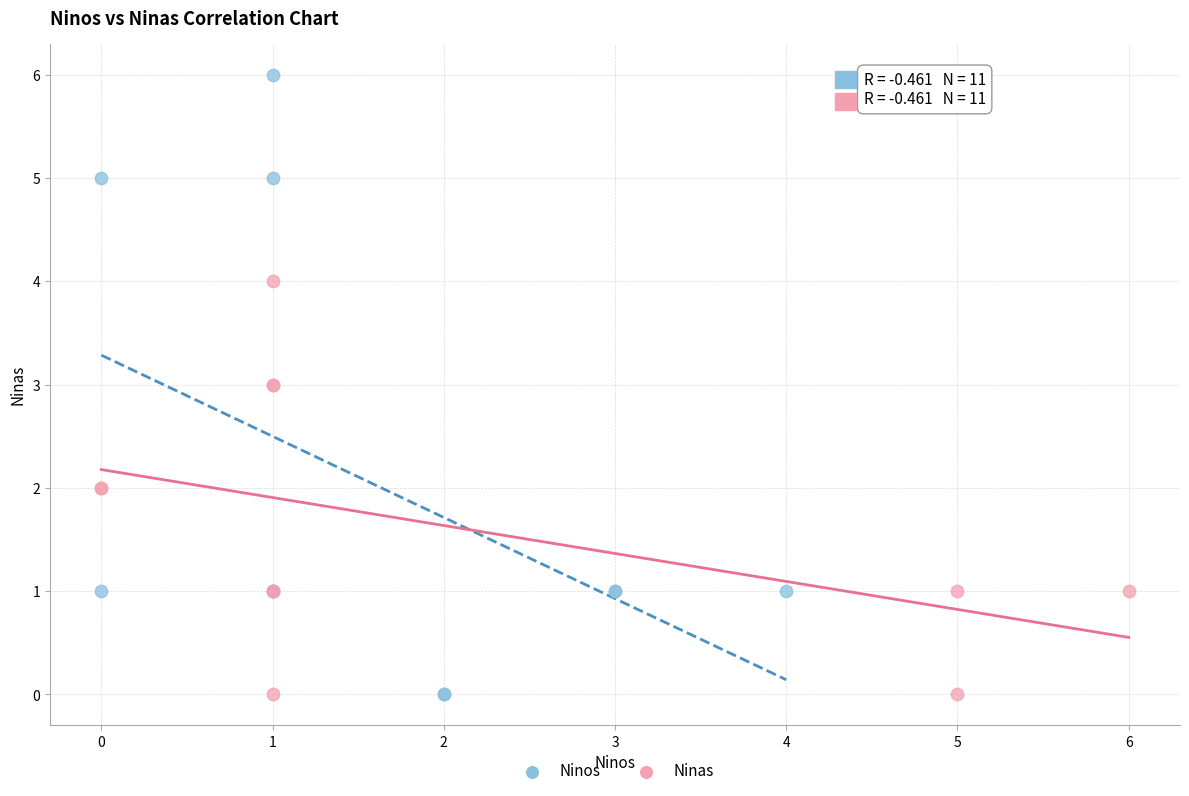

Which series reaches the maximum Y coordinate?

Ninos